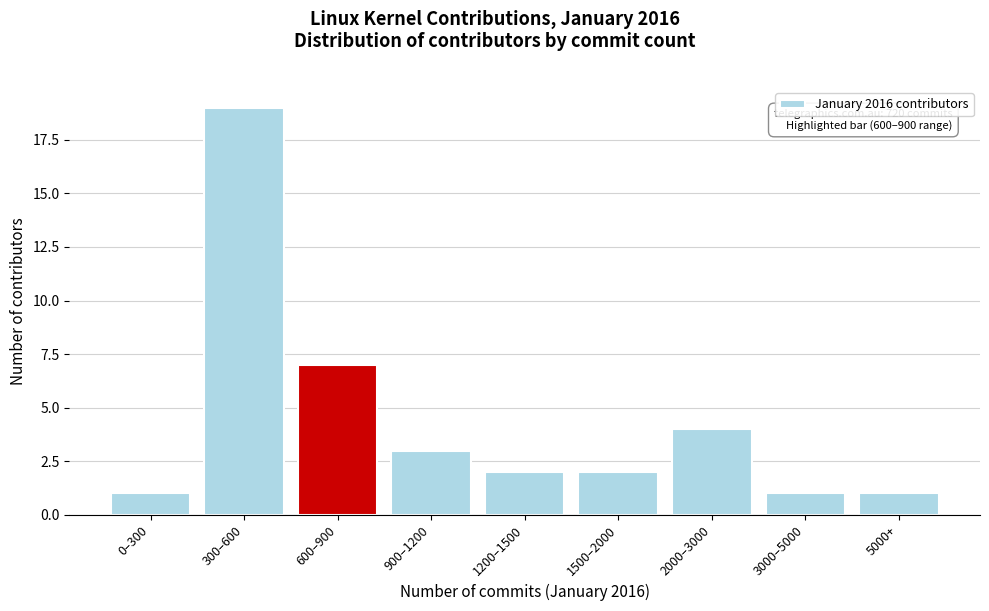

Reading left to right, transcribe all the data shown in this chart.

1	19	7	3	2	2	4	1	1